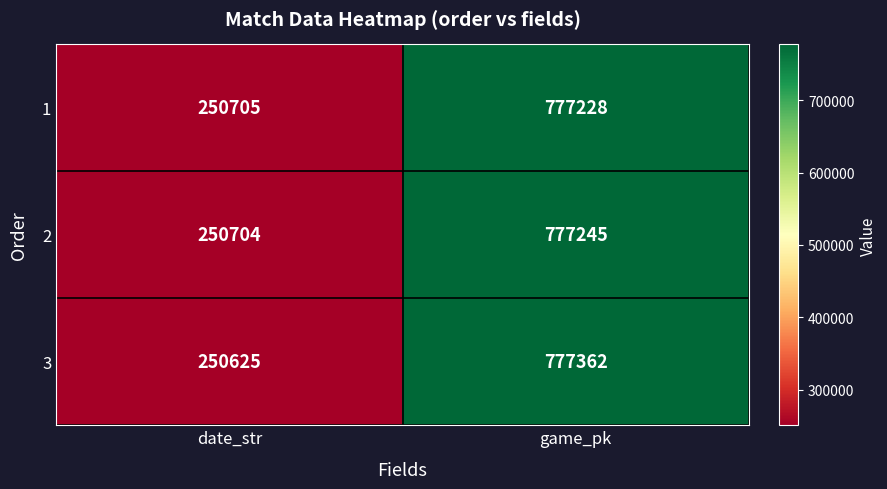

What is the total value across all series at game_pk?

2331835